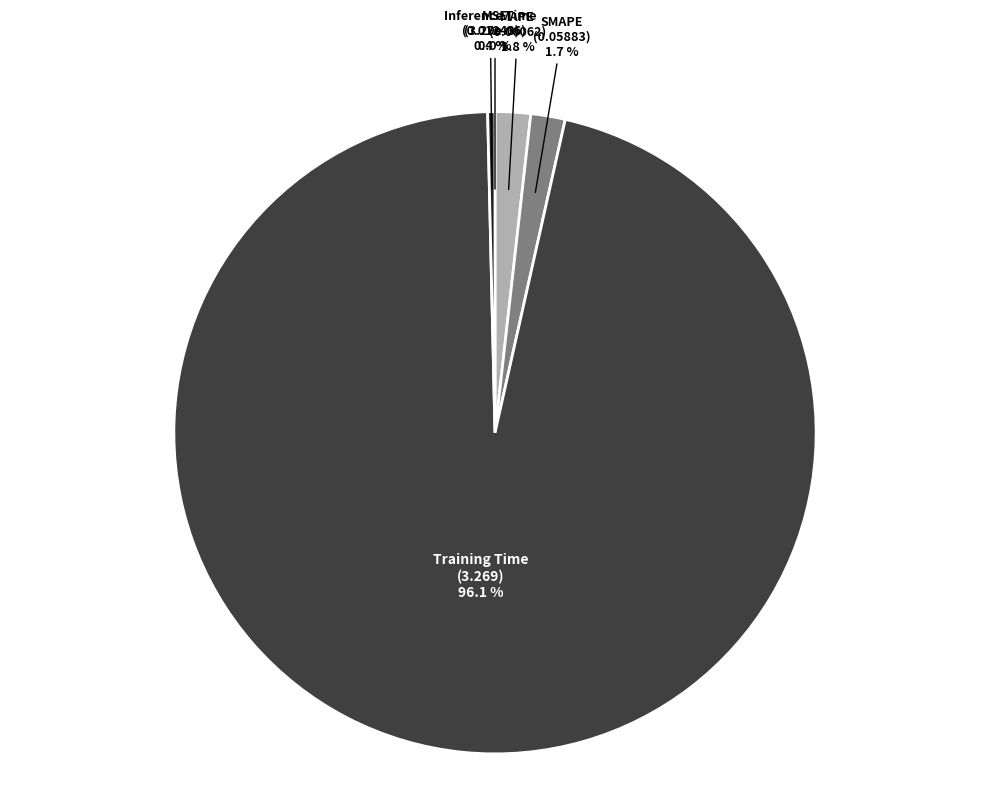

What is the largest slice in the pie chart?

Training Time